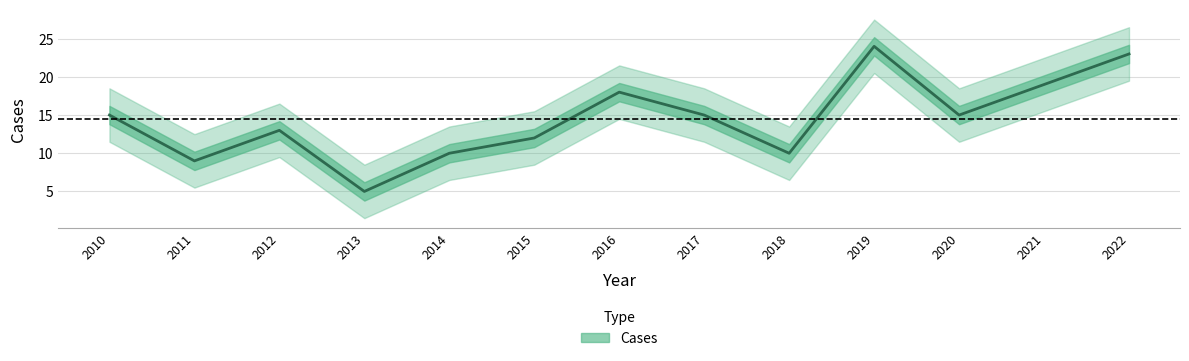

Between 2019 and 2016, which is larger?

2019